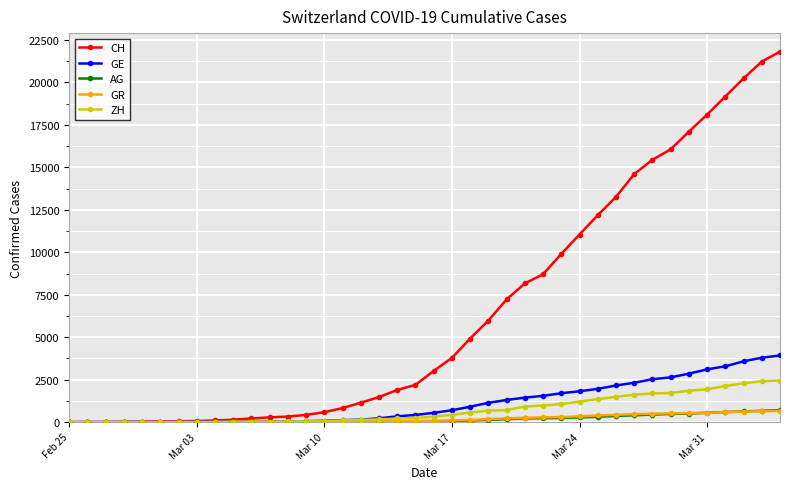

What are all the series names shown in the legend?

CH, GE, AG, GR, ZH